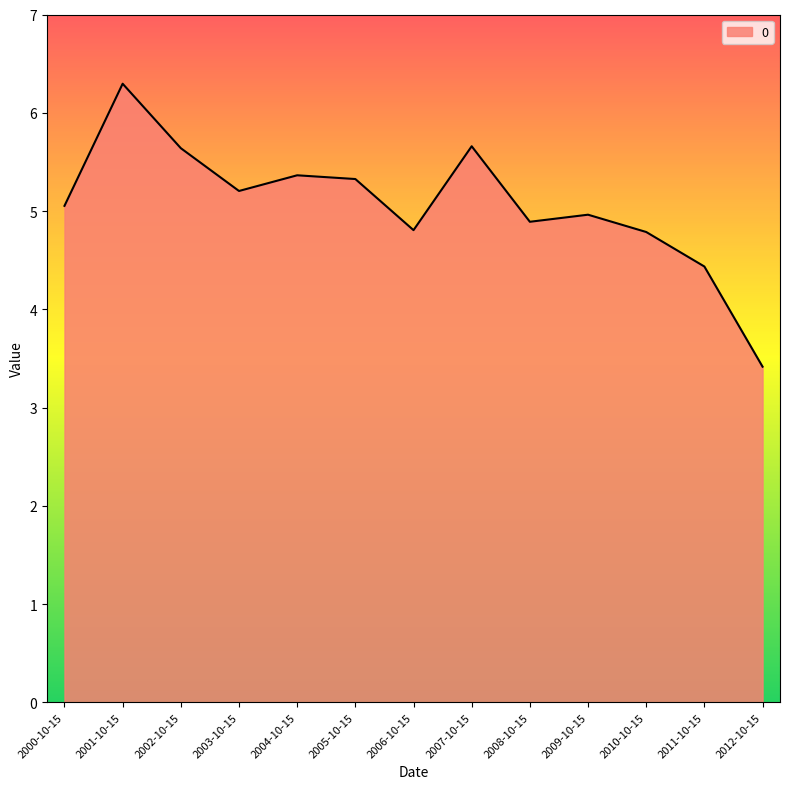

What is the maximum value shown in the chart?

6.3